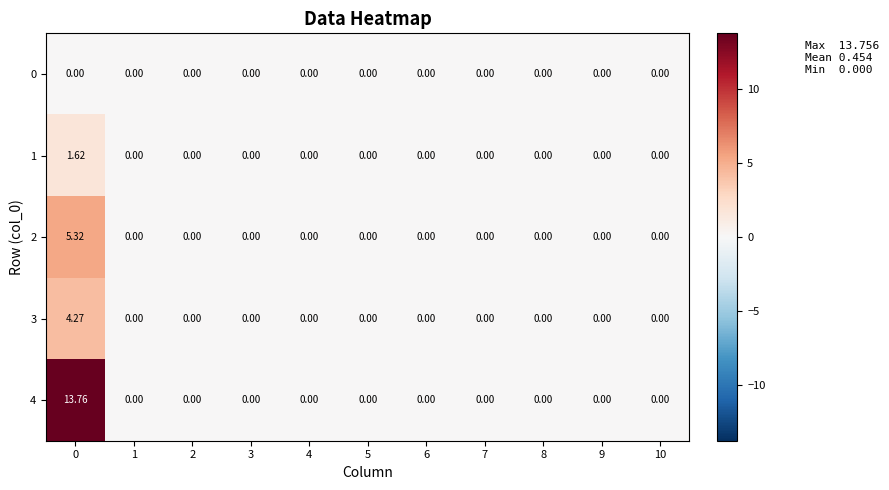

How many distinct data groups are displayed?

5